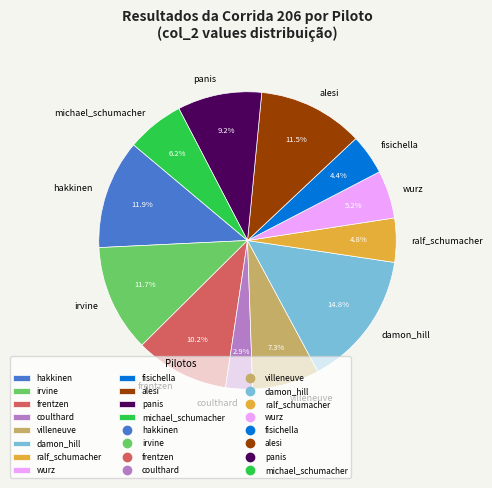

To the nearest percent, what is the average slice percentage?

8%